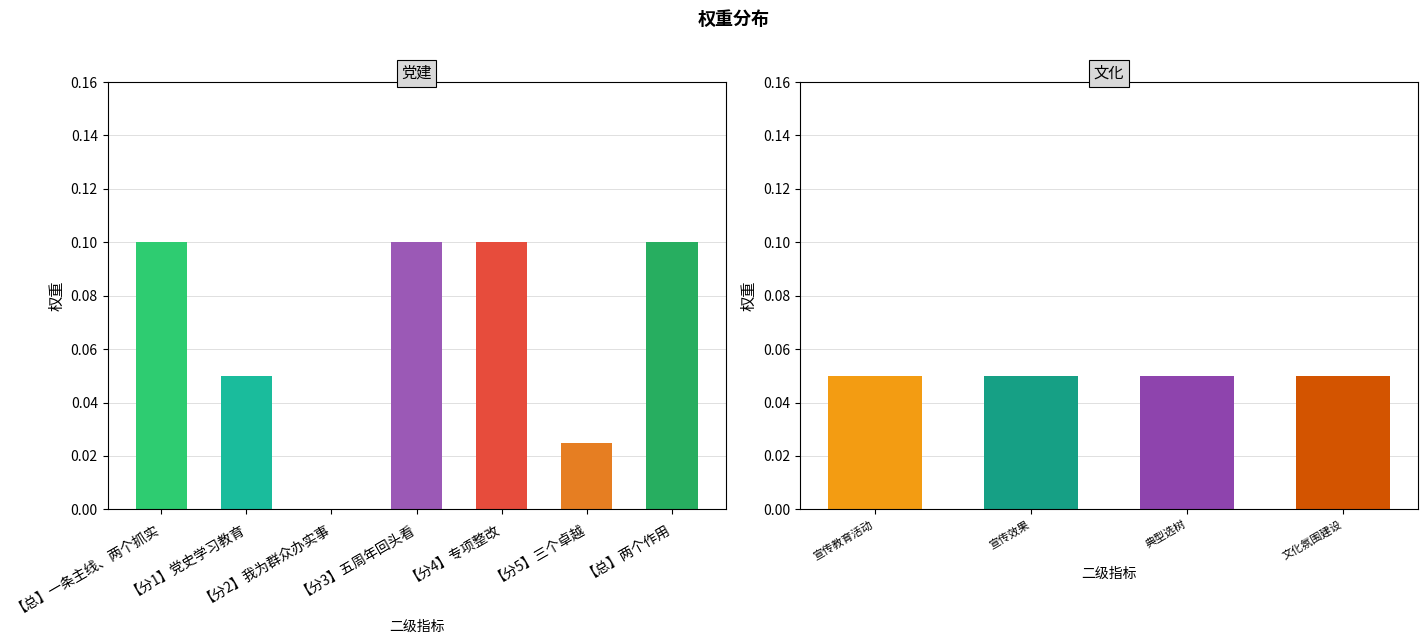

What position from the right is 【分3】五周年回头看?

4